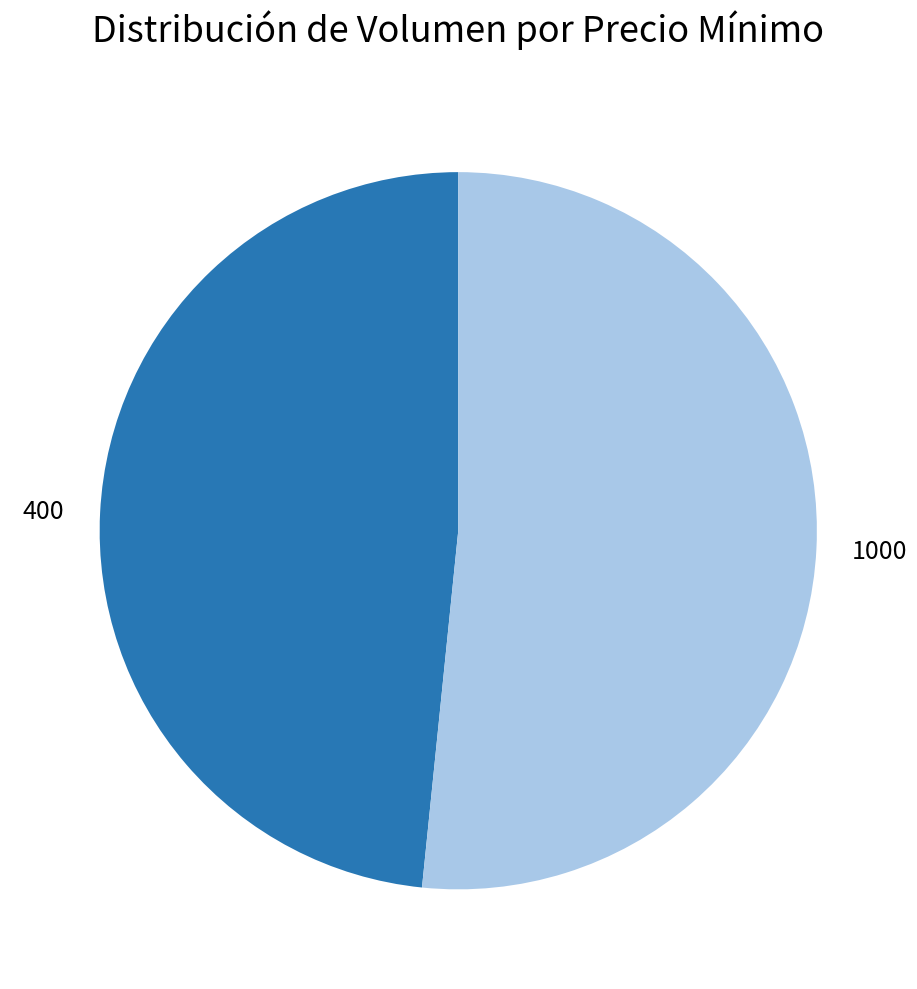

Which has a higher value, 1000 or 400?

1000